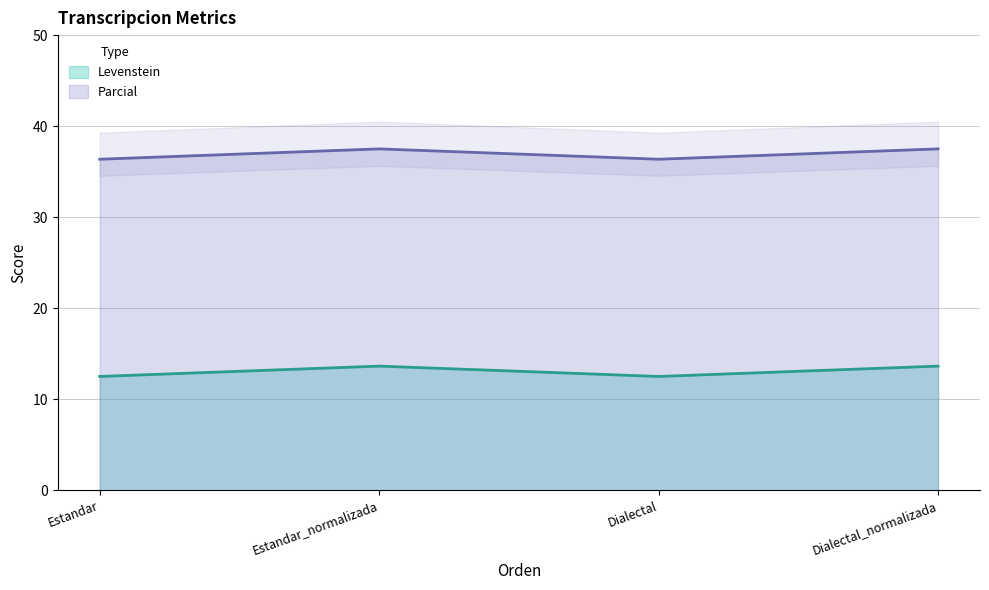

Reading right to left, transcribe all the data shown in this chart.

Levenstein: 13.6	12.5	13.6	12.5
Parcial: 37.5	36.4	37.5	36.4